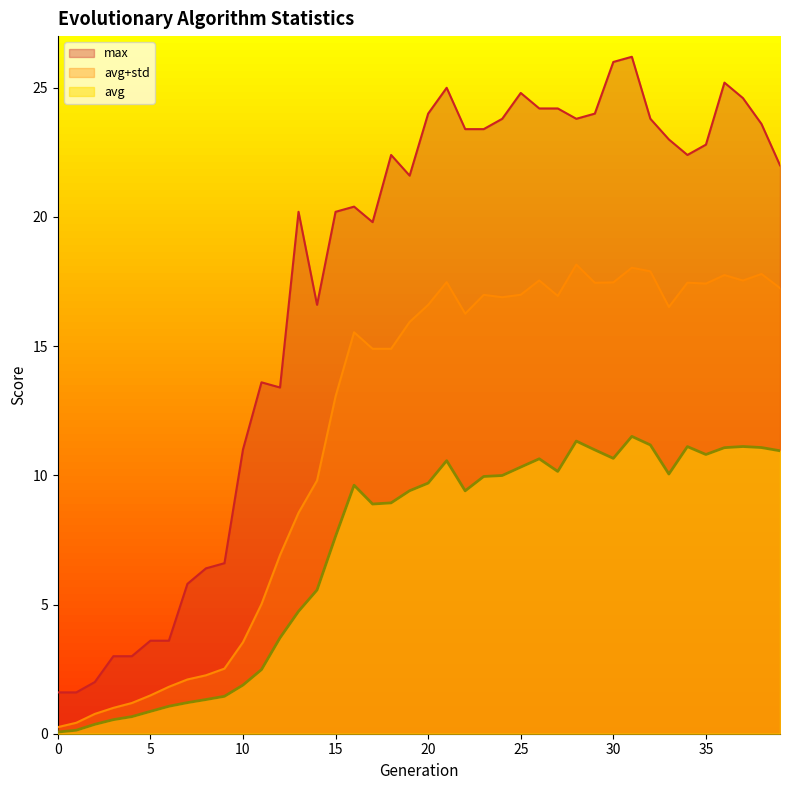

Rank the series by their average value, from highest to lowest.

max, avg+std, avg